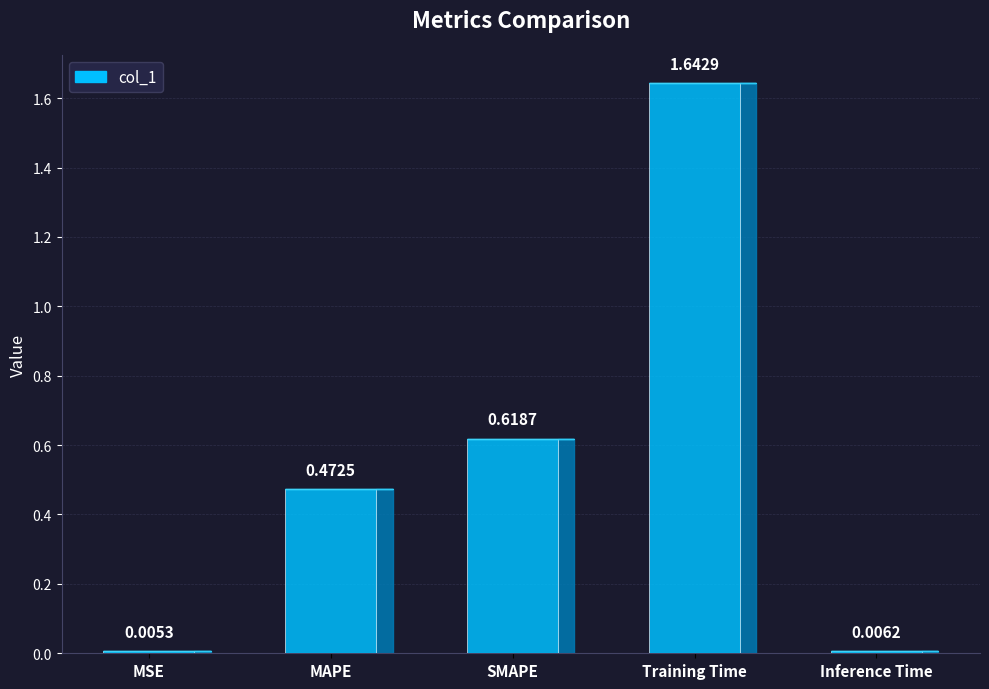

Does the chart contain stacked bars?

No